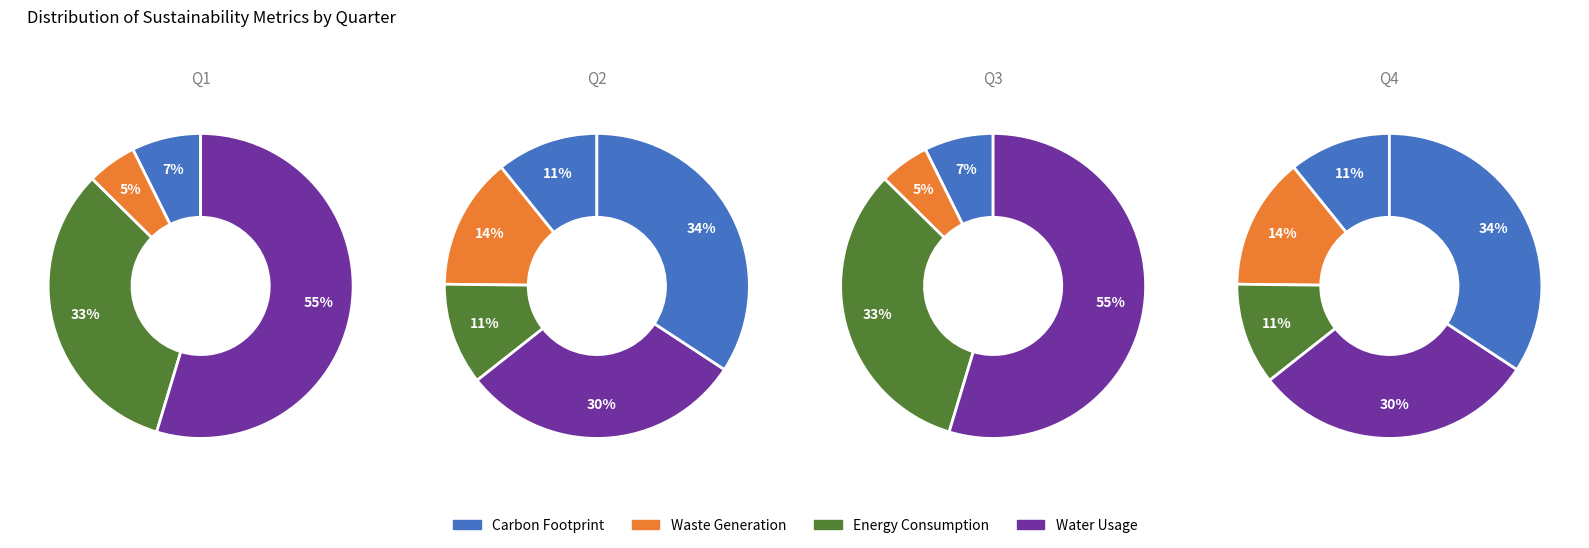

To the nearest percent, what is the difference between the largest and smallest slice percentages?

23%